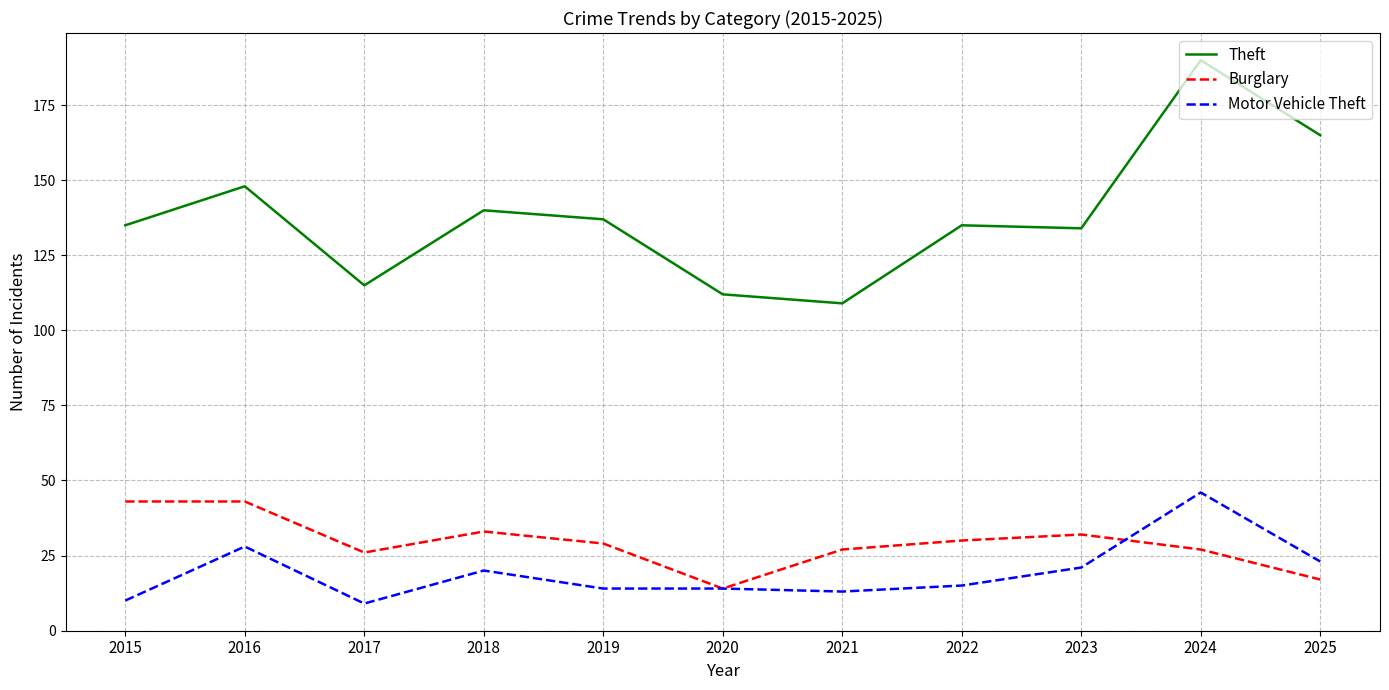

What is the average value of the Motor Vehicle Theft series?

19